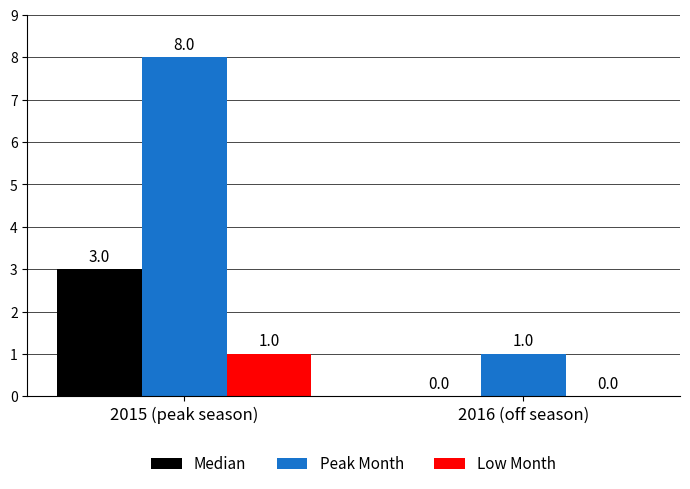

What is the sum of all Peak Month values?

9